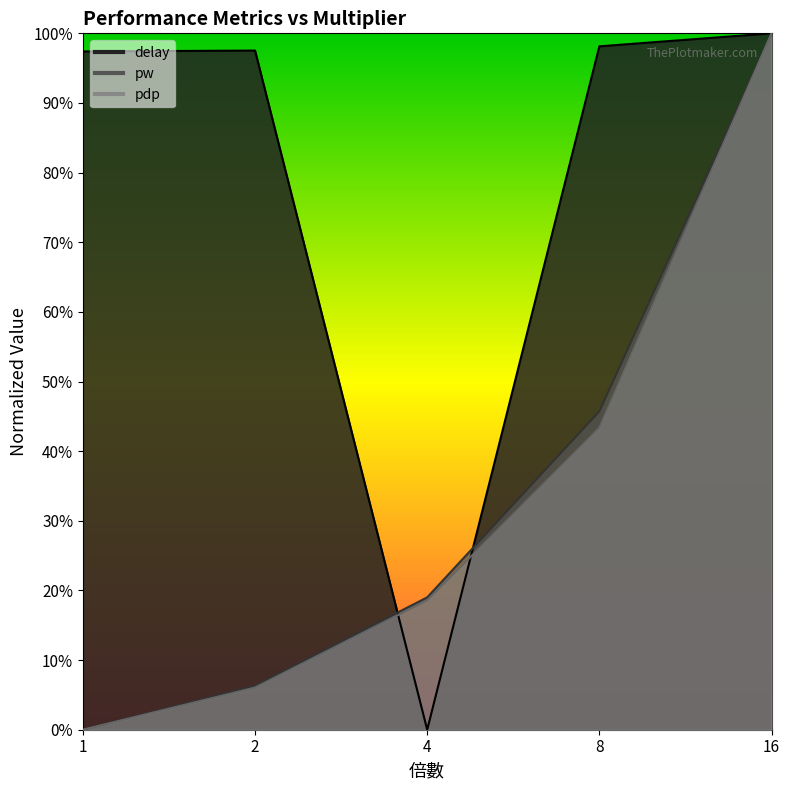

Does the chart have visible grid lines?

No